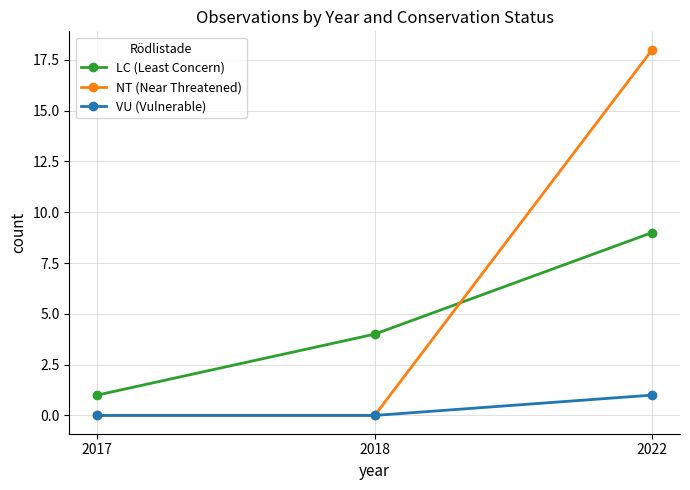

What is the difference between the maximum and minimum values in the NT (Near Threatened) series?

18